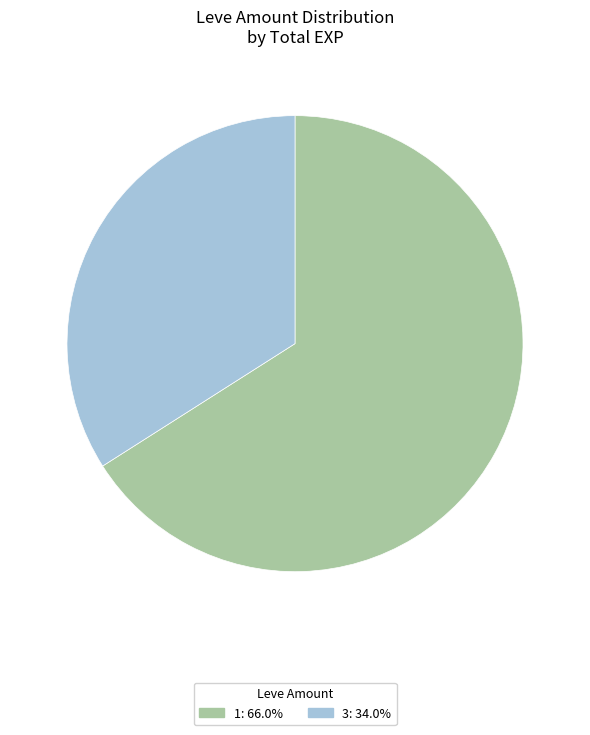

Does any single category account for the majority?

Yes